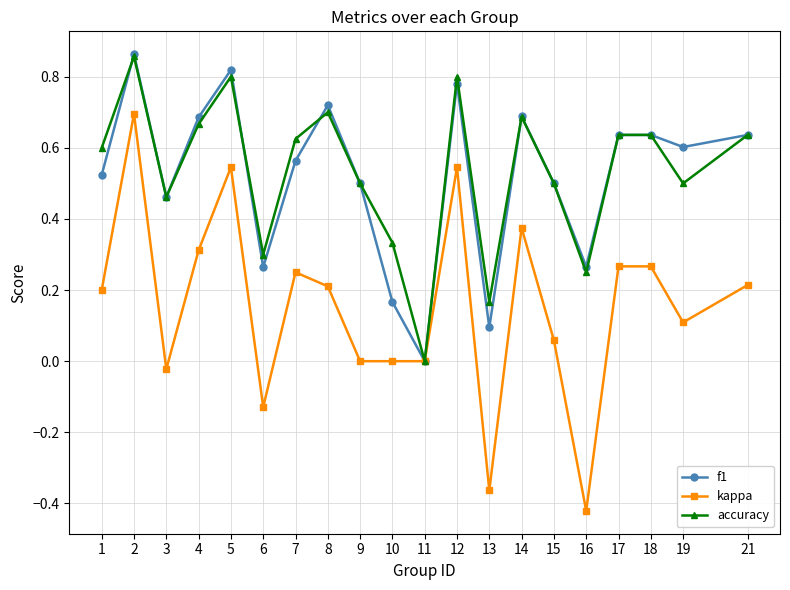

Is the value of accuracy at 21 greater than the value of f1 at 12?

No